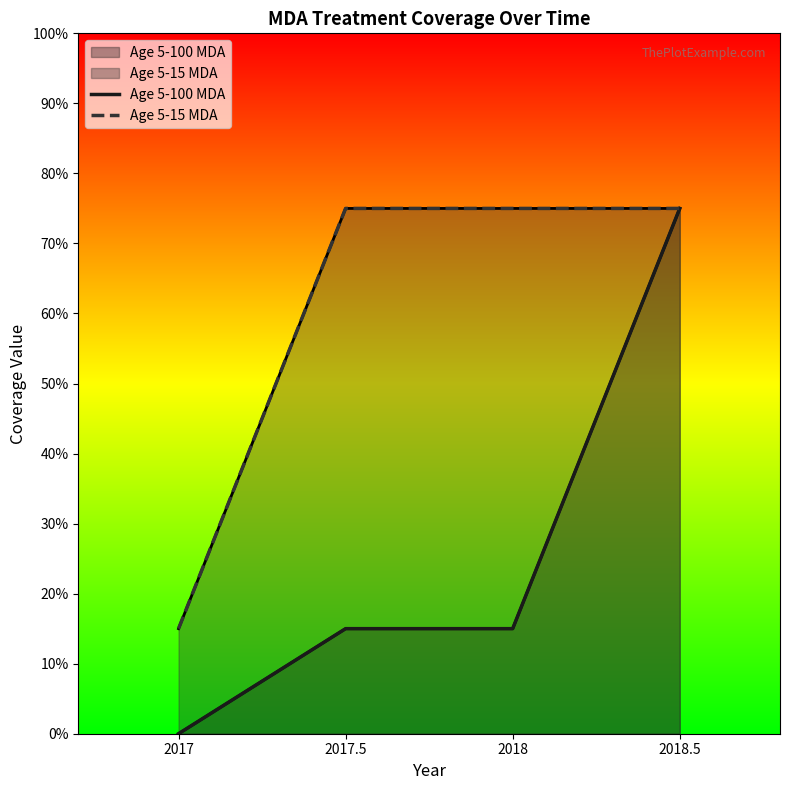

List the series in order of their peak value, lowest first.

Age 5-100 MDA, Age 5-15 MDA